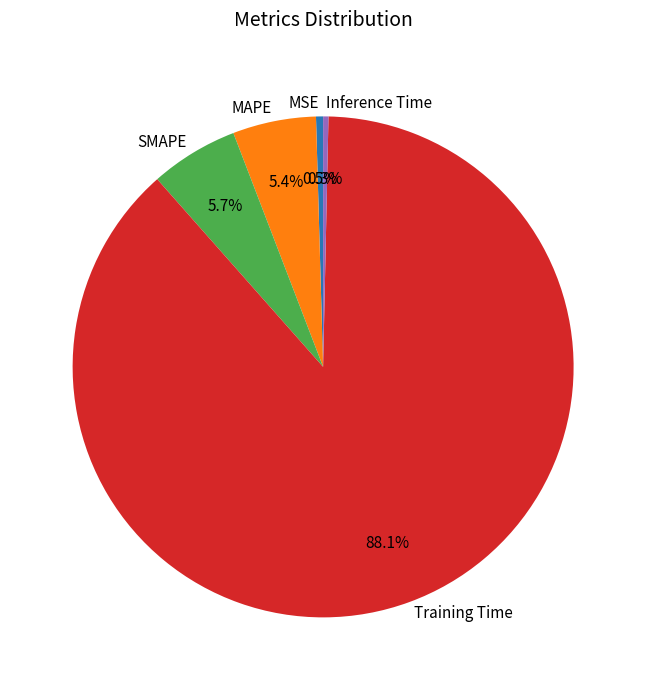

How many segments does this pie chart have?

5